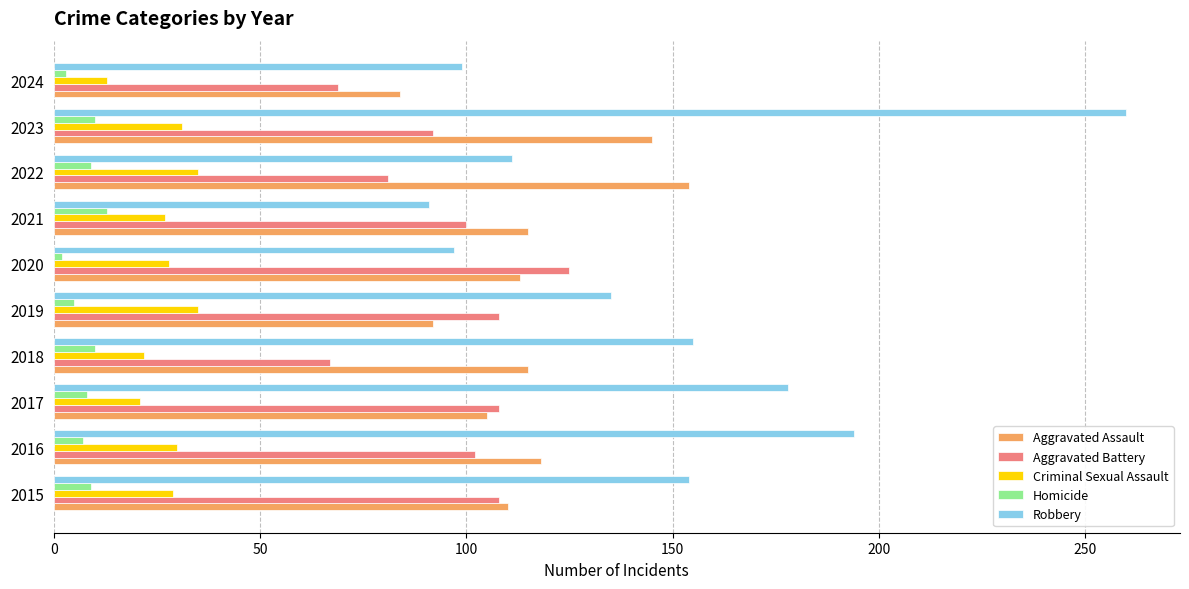

At which category is the sum across all series the highest?

2023